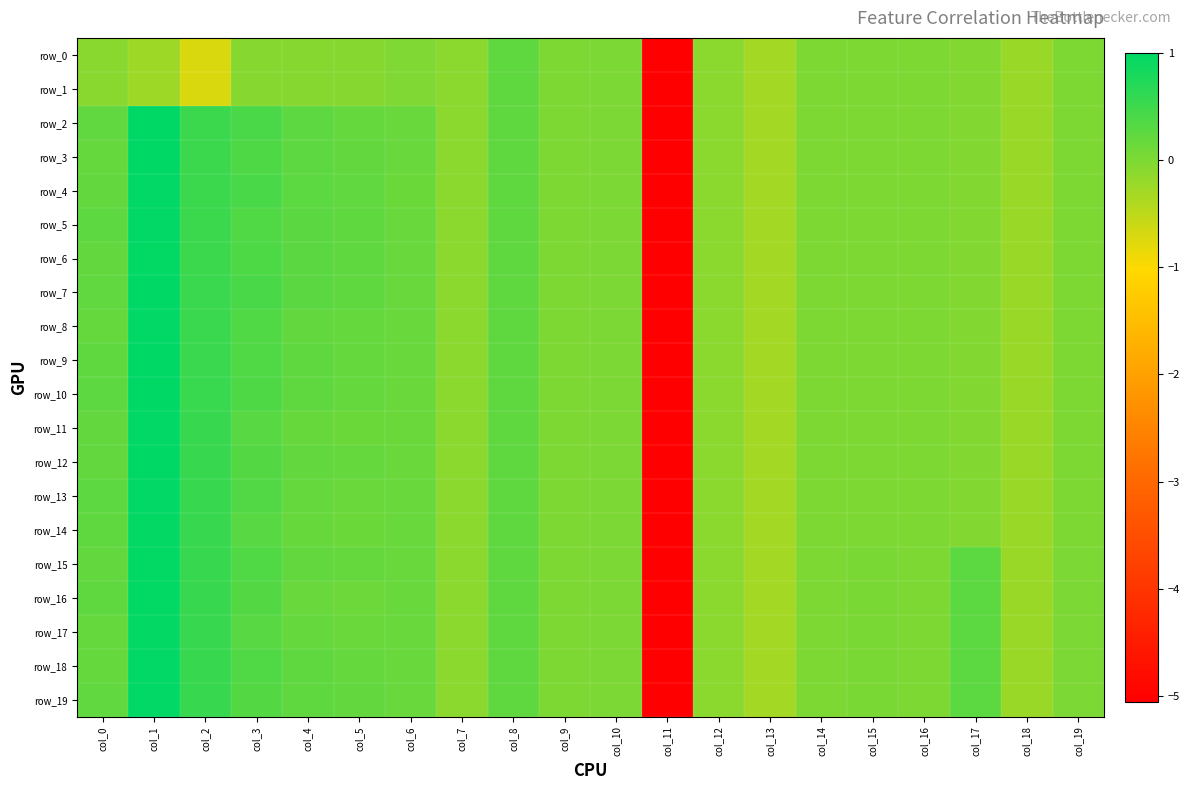

Which series has the largest total across all categories?

row_19